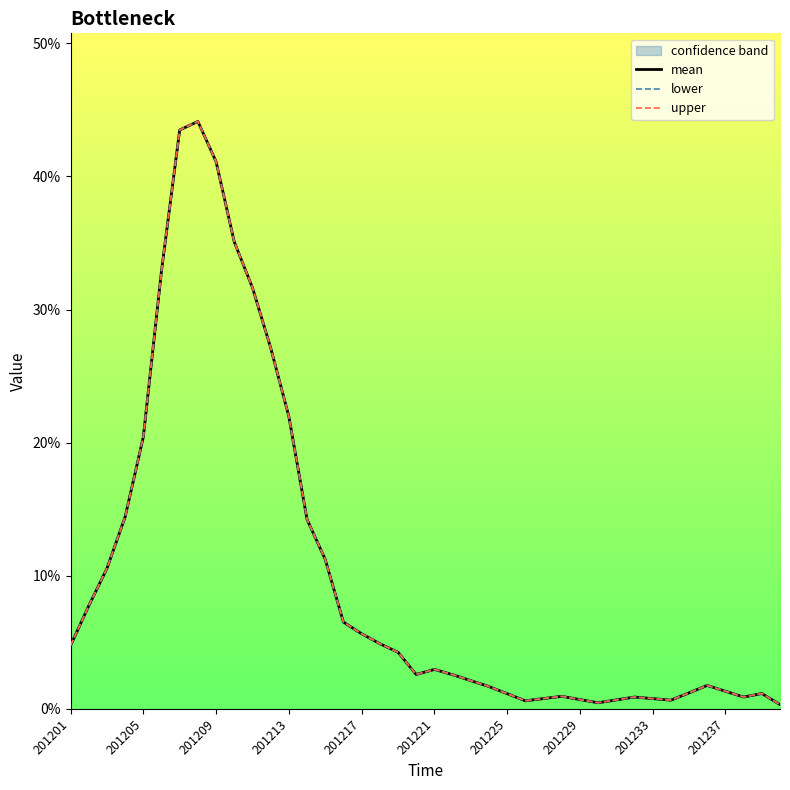

True or false: upper and lower cross at least once.

False